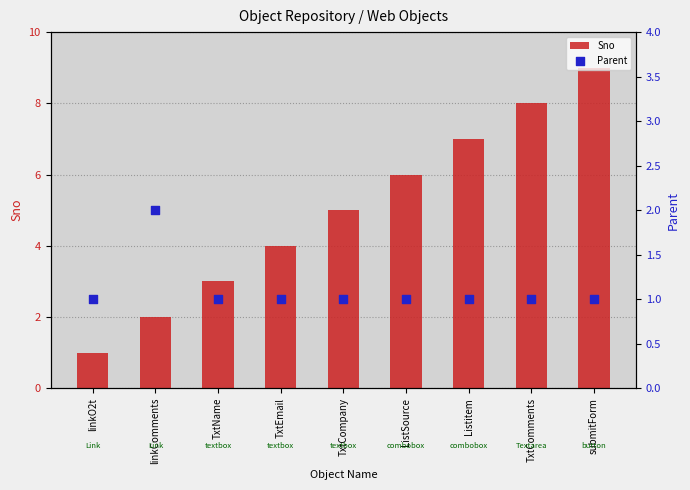

At how many categories does at least one series exceed 5?

4